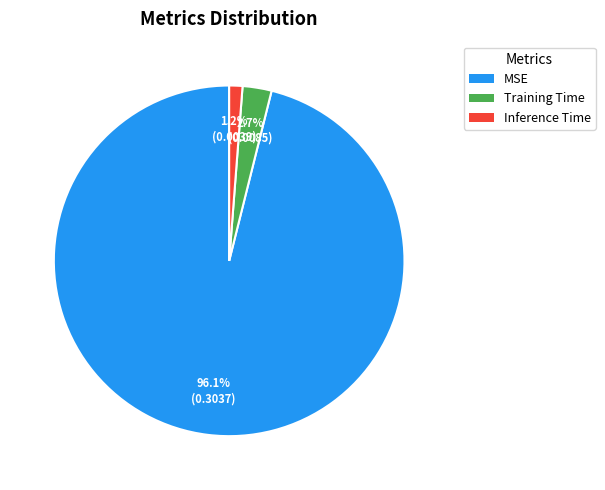

Is there any slice that represents more than half of the pie?

Yes